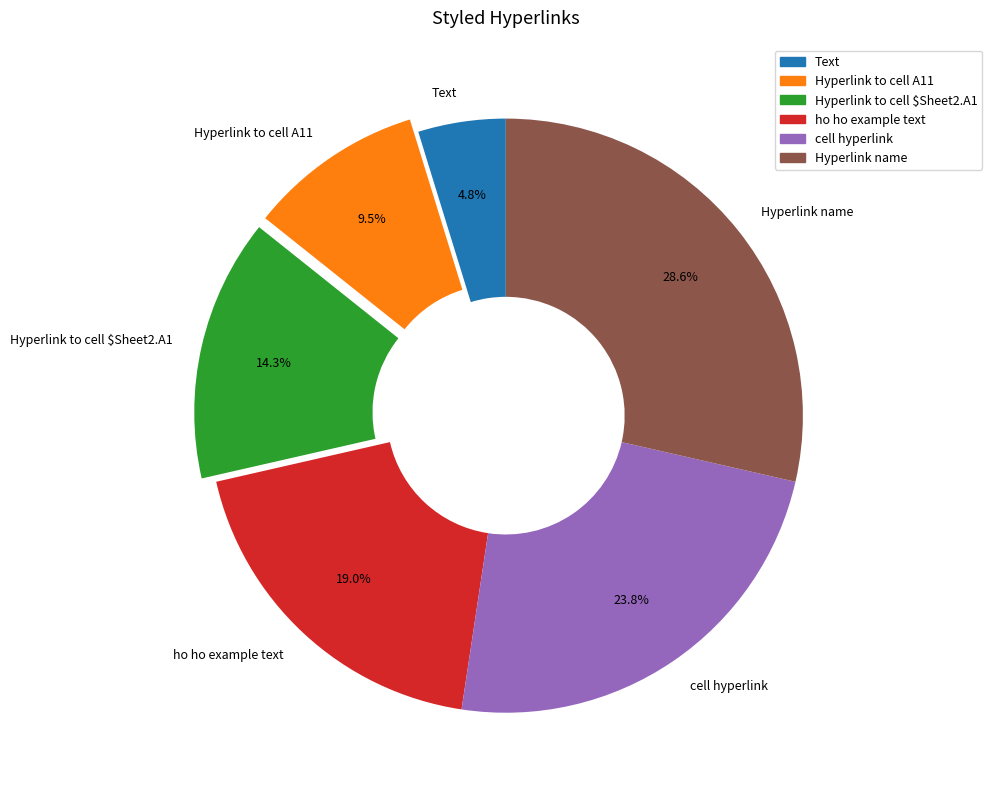

To the nearest percent, what is the difference between the Hyperlink name and Hyperlink to cell A11 slice percentages?

19%